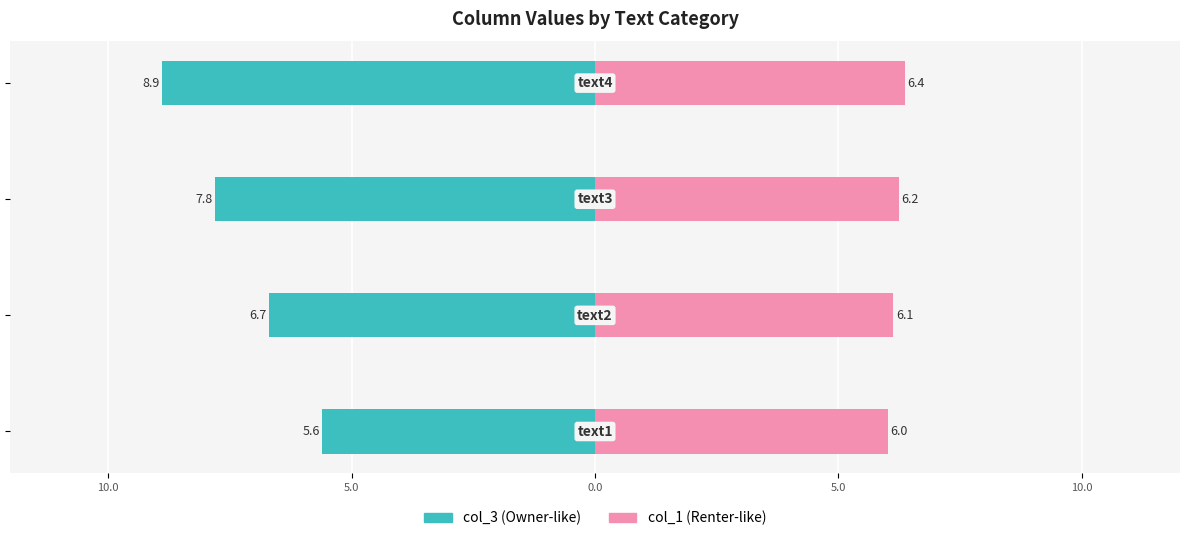

Is it true that col_3 equals -12.0 at 5.0?

False